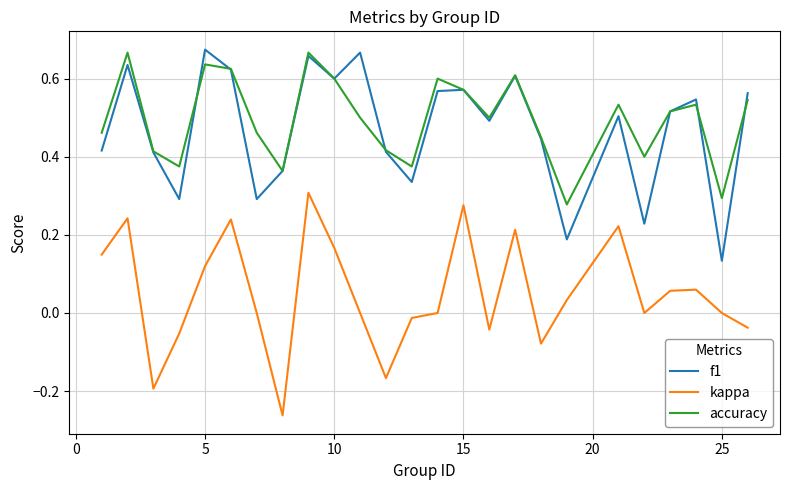

True or false: kappa and f1 cross at least once.

False